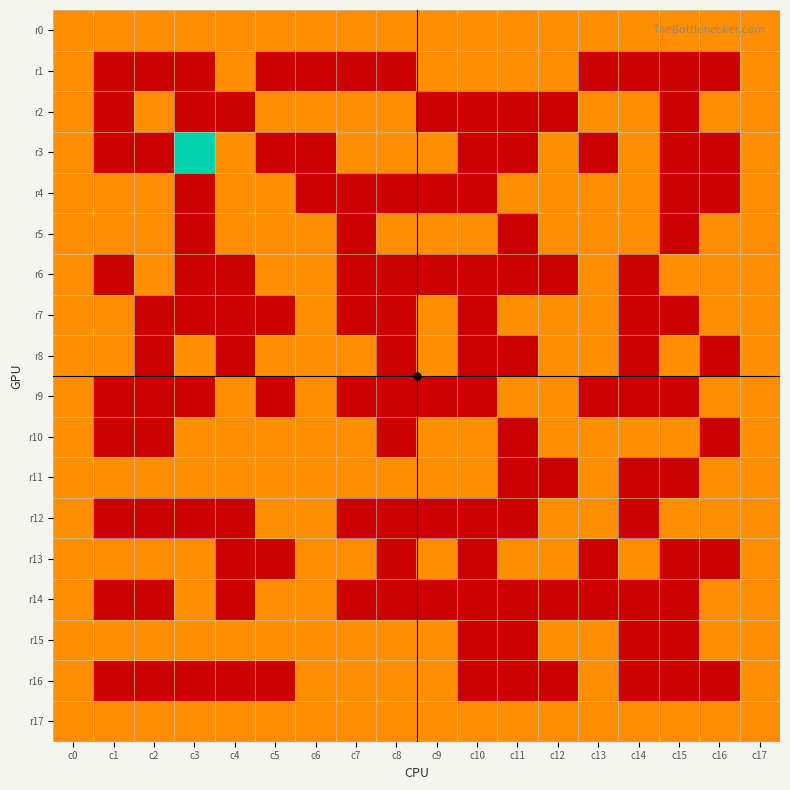

Reading right to left, extract all data points from this chart.

r0: c17=1	c16=1	c15=1	c14=1	c13=1	c12=1	c11=1	c10=1	c9=1	c8=1	c7=1	c6=1	c5=1	c4=1	c3=1	c2=1	c1=1	c0=1
r1: c17=1	c16=0	c15=0	c14=0	c13=0	c12=1	c11=1	c10=1	c9=1	c8=0	c7=0	c6=0	c5=0	c4=1	c3=0	c2=0	c1=0	c0=1
r2: c17=1	c16=1	c15=0	c14=1	c13=1	c12=0	c11=0	c10=0	c9=0	c8=1	c7=1	c6=1	c5=1	c4=0	c3=0	c2=1	c1=0	c0=1
r3: c17=1	c16=0	c15=0	c14=1	c13=0	c12=1	c11=0	c10=0	c9=1	c8=1	c7=1	c6=0	c5=0	c4=1	c3=2	c2=0	c1=0	c0=1
r4: c17=1	c16=0	c15=0	c14=1	c13=1	c12=1	c11=1	c10=0	c9=0	c8=0	c7=0	c6=0	c5=1	c4=1	c3=0	c2=1	c1=1	c0=1
r5: c17=1	c16=1	c15=0	c14=1	c13=1	c12=1	c11=0	c10=1	c9=1	c8=1	c7=0	c6=1	c5=1	c4=1	c3=0	c2=1	c1=1	c0=1
r6: c17=1	c16=1	c15=1	c14=0	c13=1	c12=0	c11=0	c10=0	c9=0	c8=0	c7=0	c6=1	c5=1	c4=0	c3=0	c2=1	c1=0	c0=1
r7: c17=1	c16=1	c15=0	c14=0	c13=1	c12=1	c11=1	c10=0	c9=1	c8=0	c7=0	c6=1	c5=0	c4=0	c3=0	c2=0	c1=1	c0=1
r8: c17=1	c16=0	c15=1	c14=0	c13=1	c12=1	c11=0	c10=0	c9=1	c8=0	c7=1	c6=1	c5=1	c4=0	c3=1	c2=0	c1=1	c0=1
r9: c17=1	c16=1	c15=0	c14=0	c13=0	c12=1	c11=1	c10=0	c9=0	c8=0	c7=0	c6=1	c5=0	c4=1	c3=0	c2=0	c1=0	c0=1
r10: c17=1	c16=0	c15=1	c14=1	c13=1	c12=1	c11=0	c10=1	c9=1	c8=0	c7=1	c6=1	c5=1	c4=1	c3=1	c2=0	c1=0	c0=1
r11: c17=1	c16=1	c15=0	c14=0	c13=1	c12=0	c11=0	c10=1	c9=1	c8=1	c7=1	c6=1	c5=1	c4=1	c3=1	c2=1	c1=1	c0=1
r12: c17=1	c16=1	c15=1	c14=0	c13=1	c12=1	c11=0	c10=0	c9=0	c8=0	c7=0	c6=1	c5=1	c4=0	c3=0	c2=0	c1=0	c0=1
r13: c17=1	c16=0	c15=0	c14=1	c13=0	c12=1	c11=1	c10=0	c9=1	c8=0	c7=1	c6=1	c5=0	c4=0	c3=1	c2=1	c1=1	c0=1
r14: c17=1	c16=1	c15=0	c14=0	c13=0	c12=0	c11=0	c10=0	c9=0	c8=0	c7=0	c6=1	c5=1	c4=0	c3=1	c2=0	c1=0	c0=1
r15: c17=1	c16=1	c15=0	c14=0	c13=1	c12=1	c11=3	c10=0	c9=1	c8=1	c7=1	c6=1	c5=1	c4=1	c3=1	c2=1	c1=1	c0=1
r16: c17=1	c16=0	c15=0	c14=0	c13=1	c12=0	c11=0	c10=0	c9=1	c8=1	c7=1	c6=1	c5=0	c4=0	c3=0	c2=0	c1=0	c0=1
r17: c17=1	c16=1	c15=1	c14=1	c13=1	c12=1	c11=1	c10=1	c9=1	c8=1	c7=1	c6=1	c5=1	c4=1	c3=1	c2=1	c1=1	c0=1